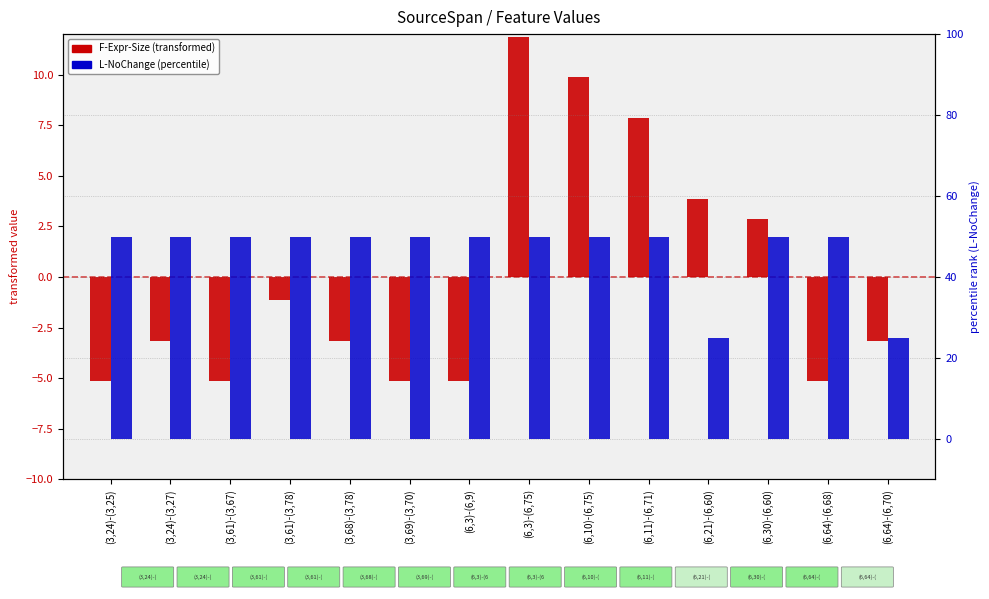

How many positive values does the F-Expr-Size series have?

5